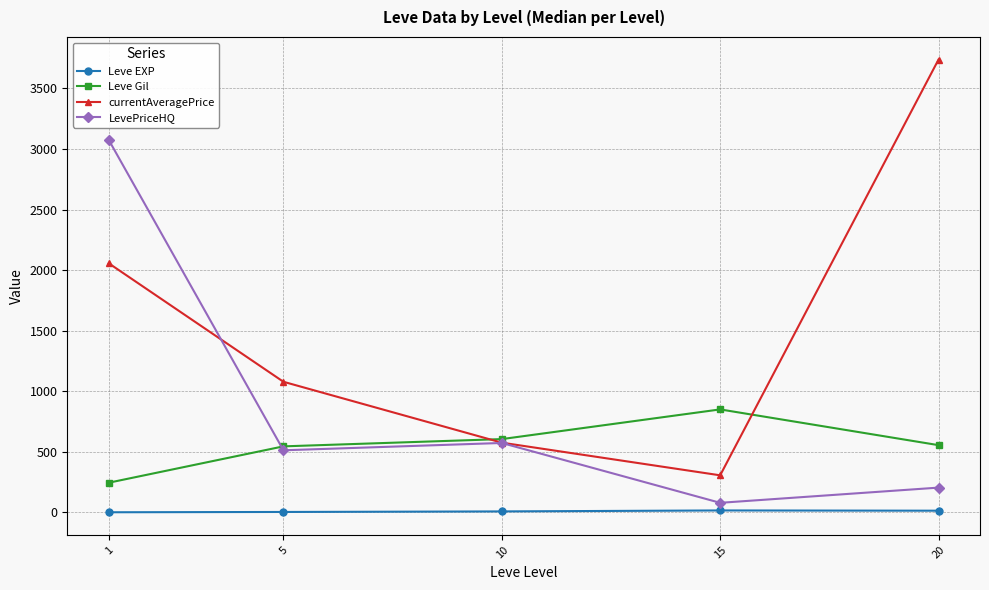

Where do LevePriceHQ and currentAveragePrice first cross each other?

1 and 5